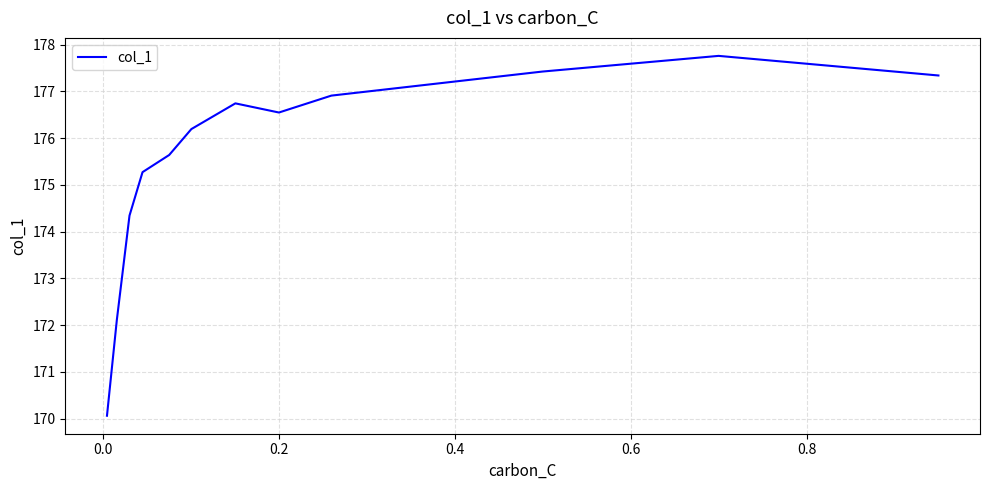

What is the greatest value displayed?

177.8